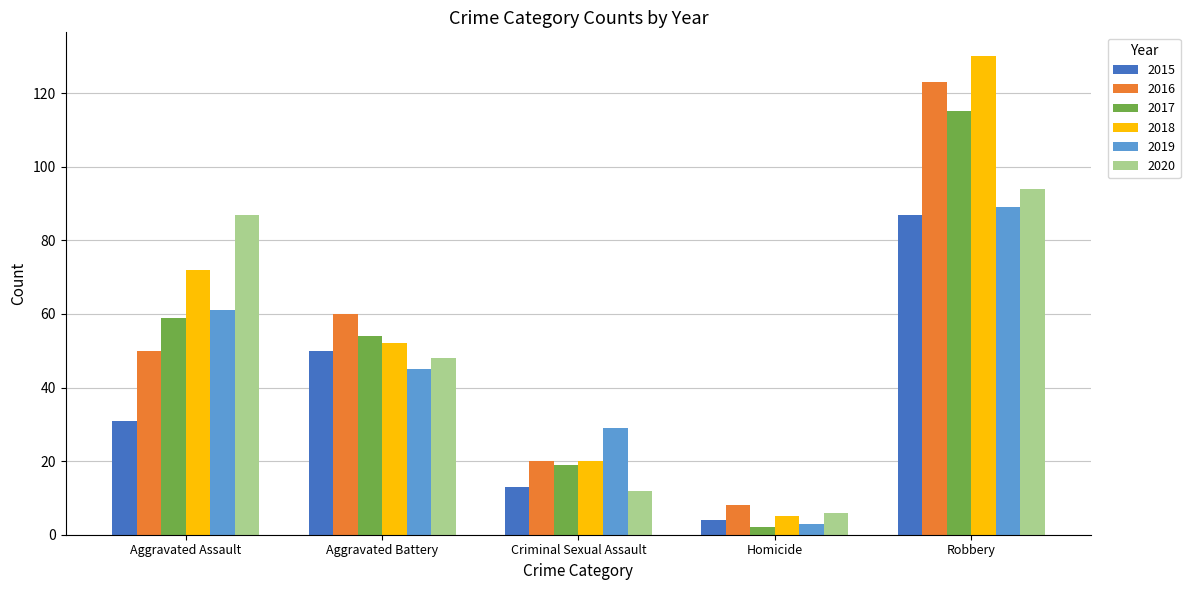

Which series has the largest total across all categories?

2018